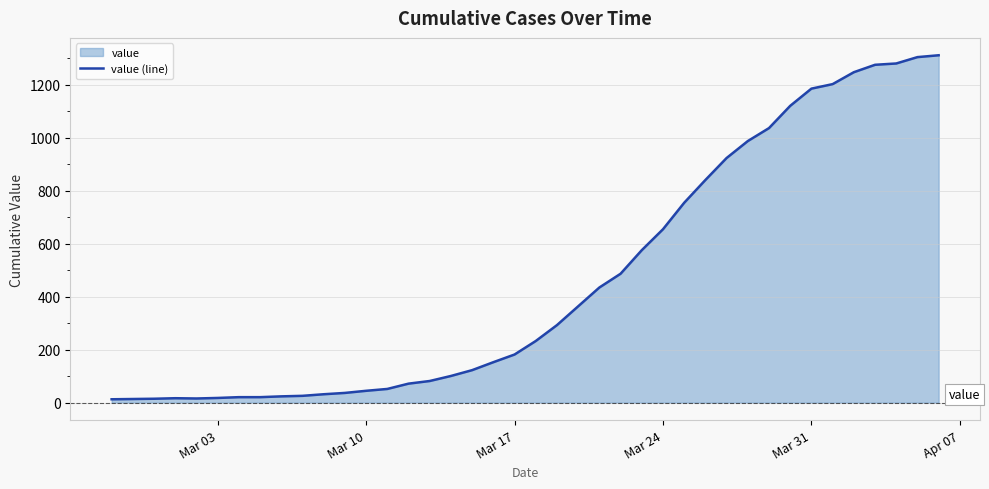

What is the maximum value shown in the chart?

1312